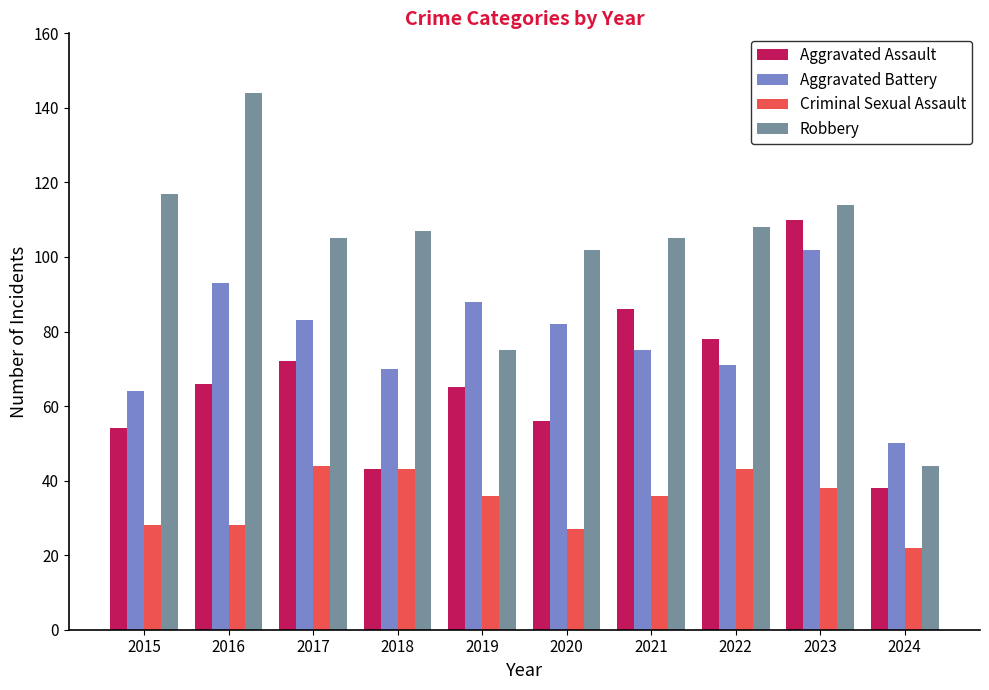

What is the difference between the second highest and minimum values in the Aggravated Assault series?

48